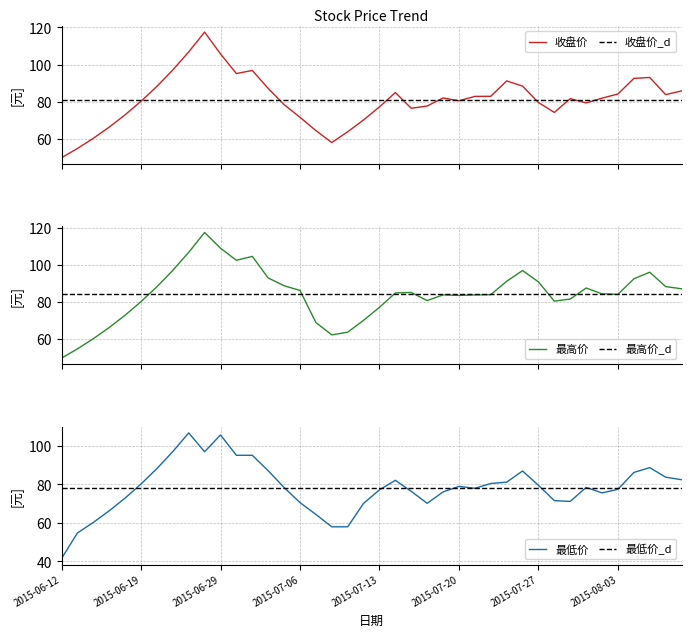

How many data points in 收盘价 are less than 81?

19